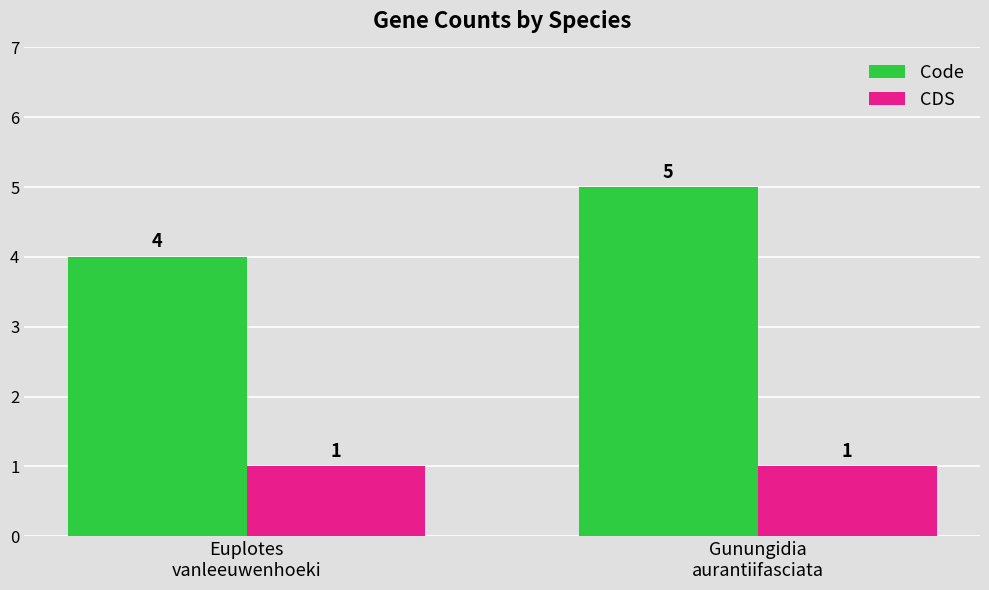

Which series has the largest range (max minus min)?

Code